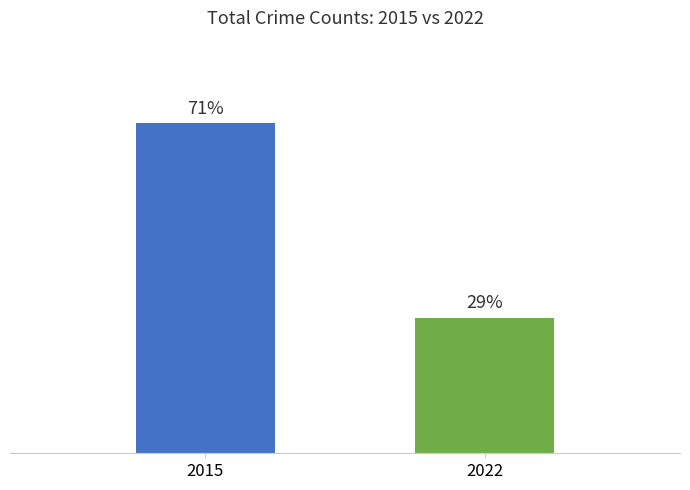

Which has a higher value, 2022 or 2015?

2015